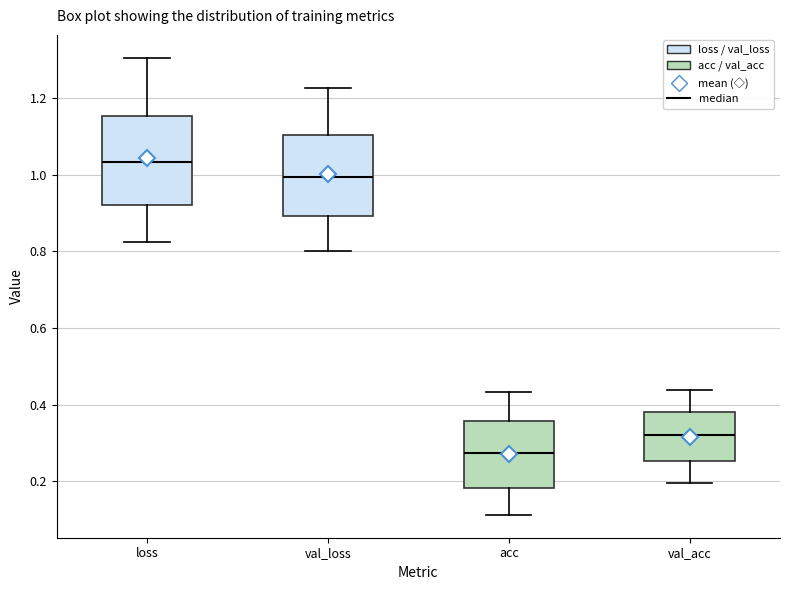

Which box has the lowest median line?

acc